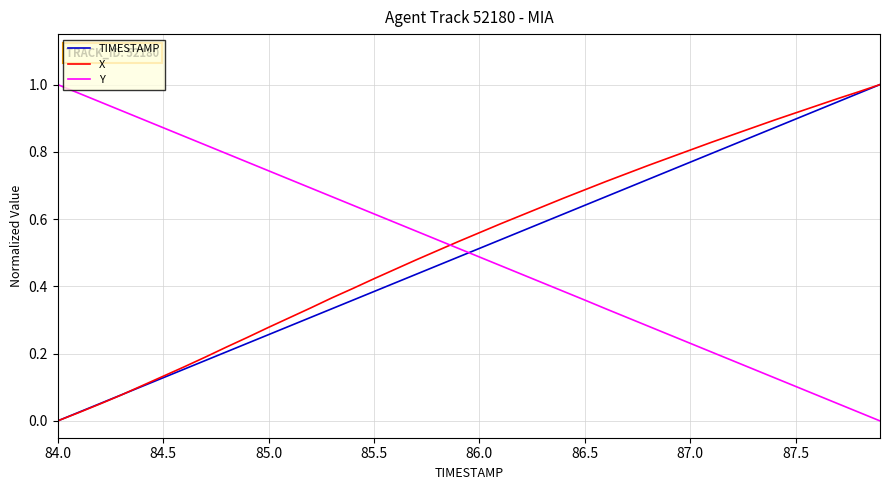

True or false: TIMESTAMP and Y intersect in this chart.

True